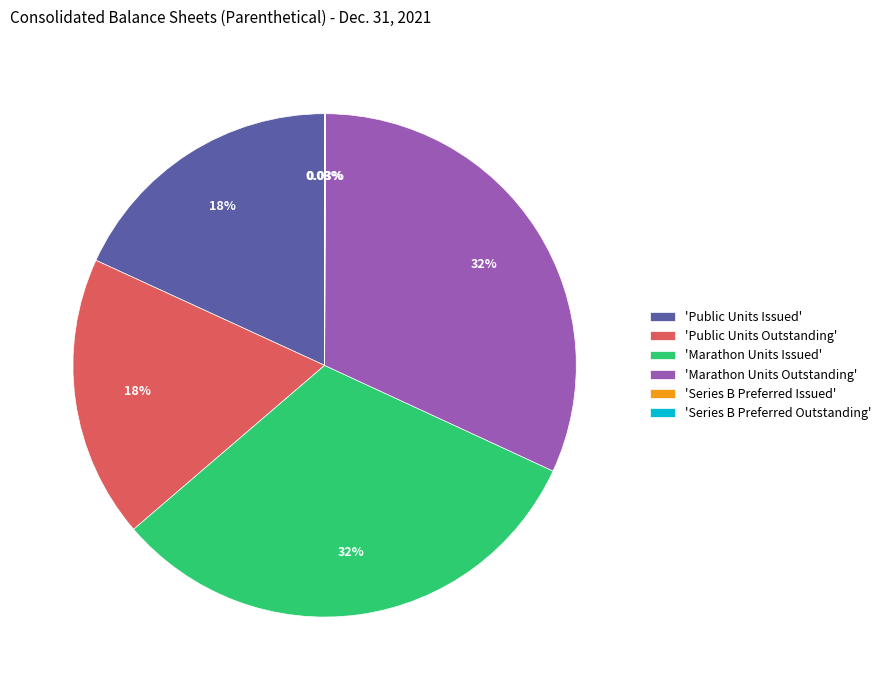

Does 'Marathon Units Issued' represent more than half of the total?

No